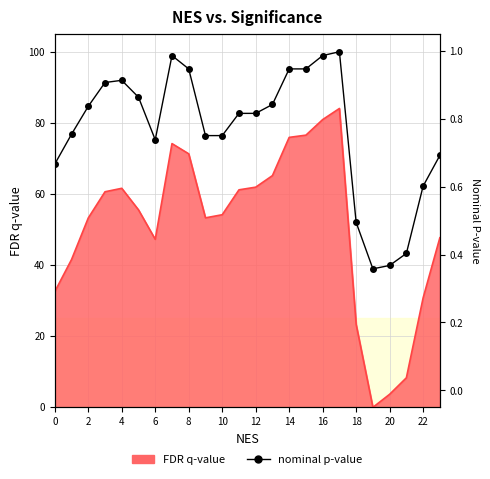

What is the maximum value shown in the chart?

100.0